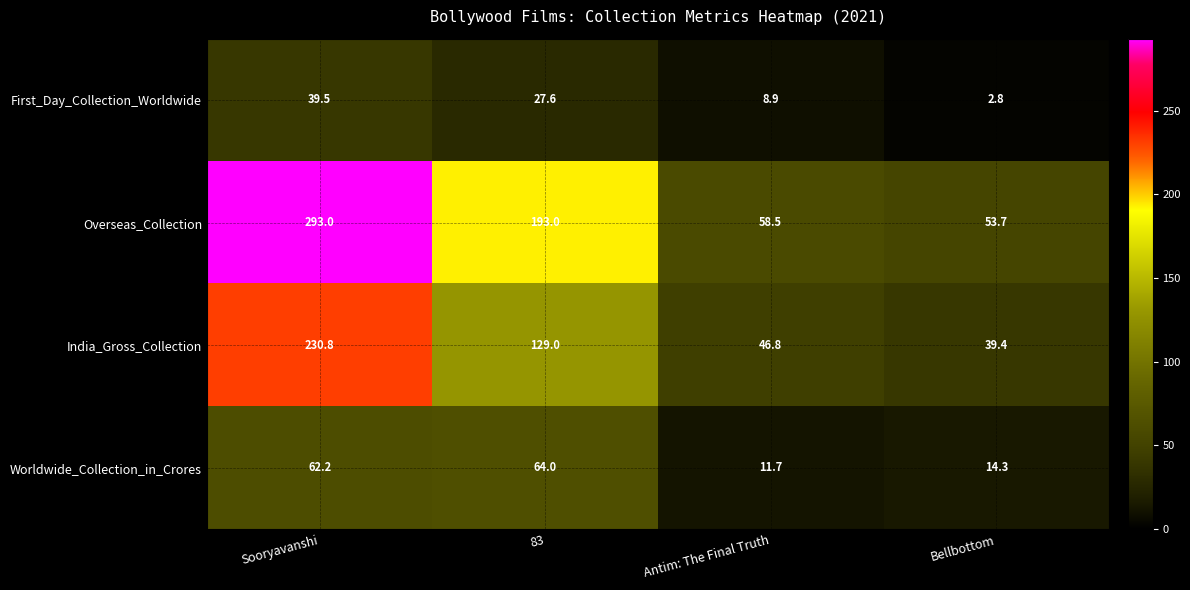

What is the difference between the Overseas_Collection values at Antim: The Final Truth and Sooryavanshi?

234.5